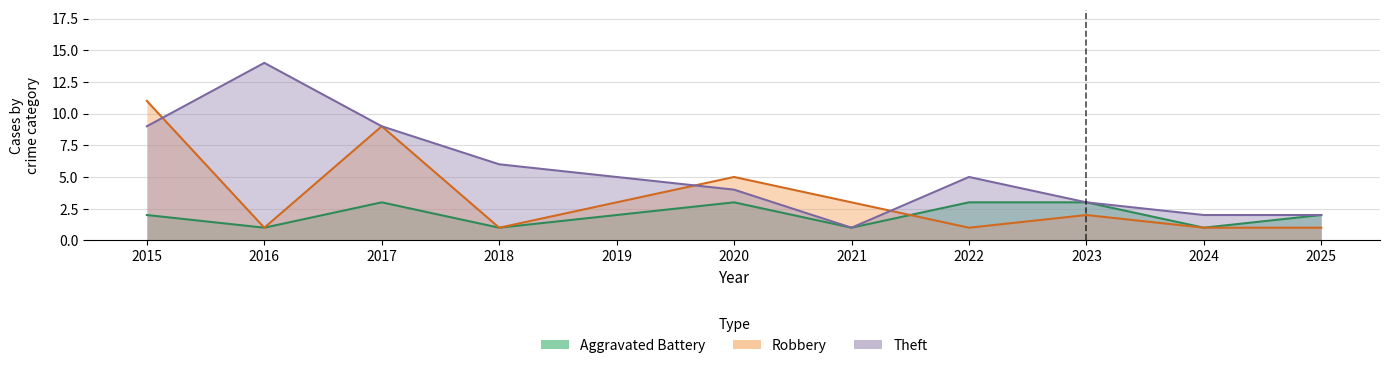

True or false: Robbery has a value of 5 at 2019.

False